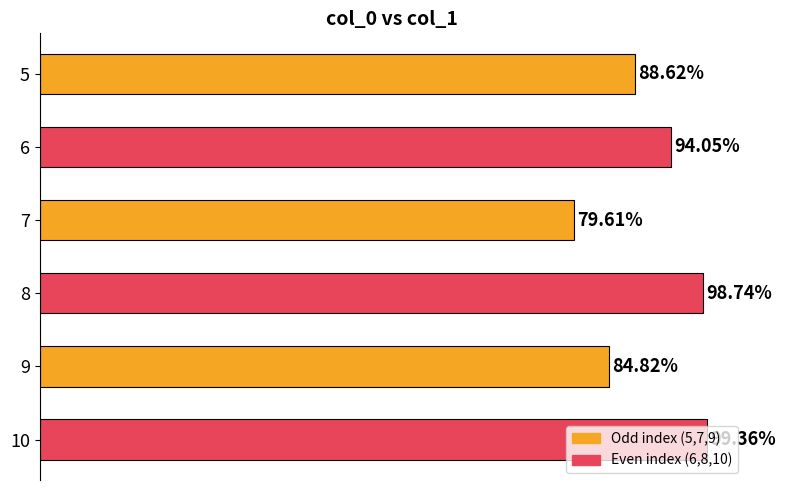

Rank the categories by value from highest to lowest.

10, 8, 6, 5, 9, 7